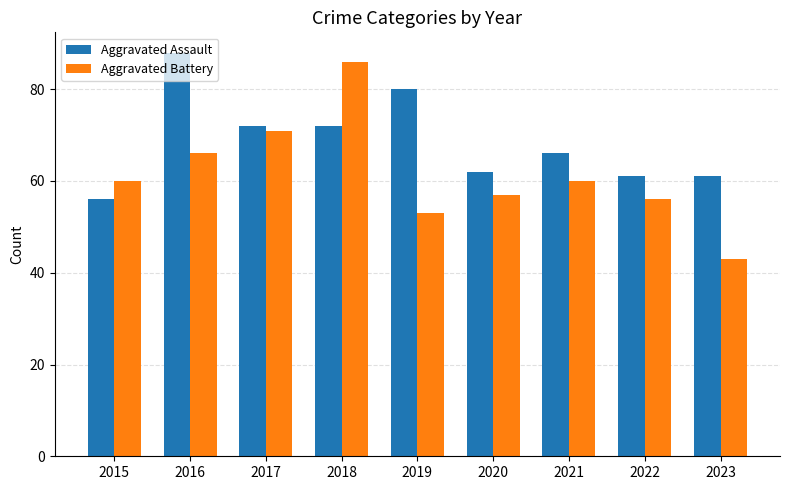

What is the sum of the Aggravated Assault values at 2019 and 2016?

168